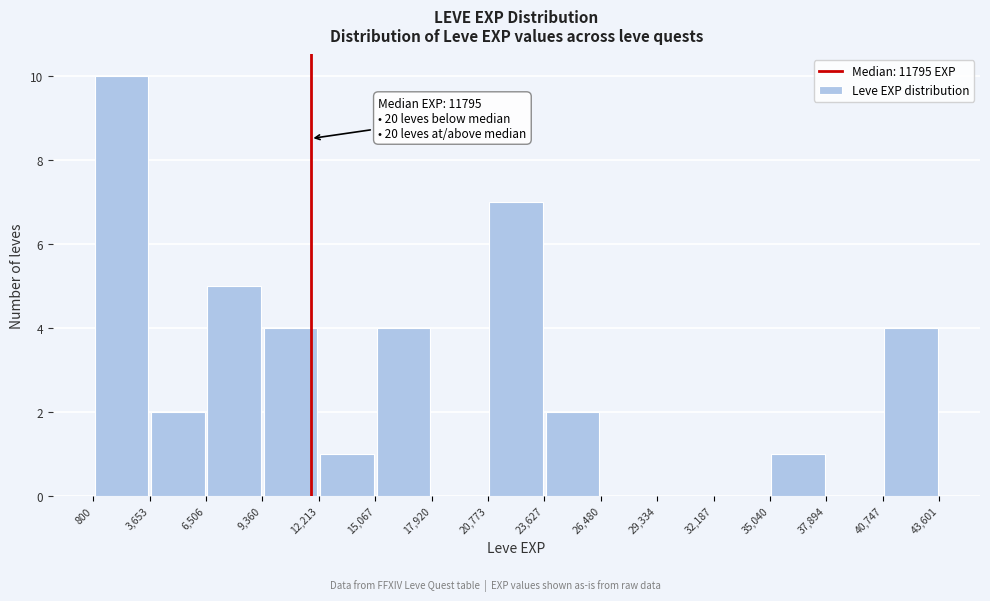

Which range on the x-axis has the tallest bar?

800 to 3,653